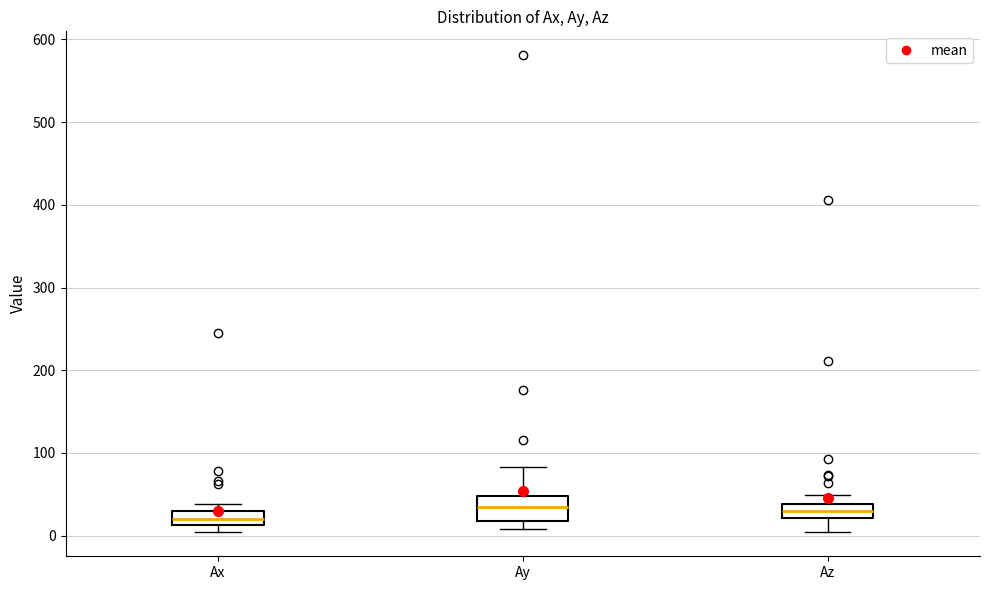

Reading left to right, transcribe this box plot: for each box, give where its median line is, the range the box spans, and where its two whiskers end, as read against the y-axis. The values are not printed on the chart, so give them approximately, as read against the axis.

Ax: median 20, box 10 to 30, whiskers 0 to 40
Ay: median 40, box 20 to 50, whiskers 10 to 80
Az: median 30, box 20 to 40, whiskers 0 to 50